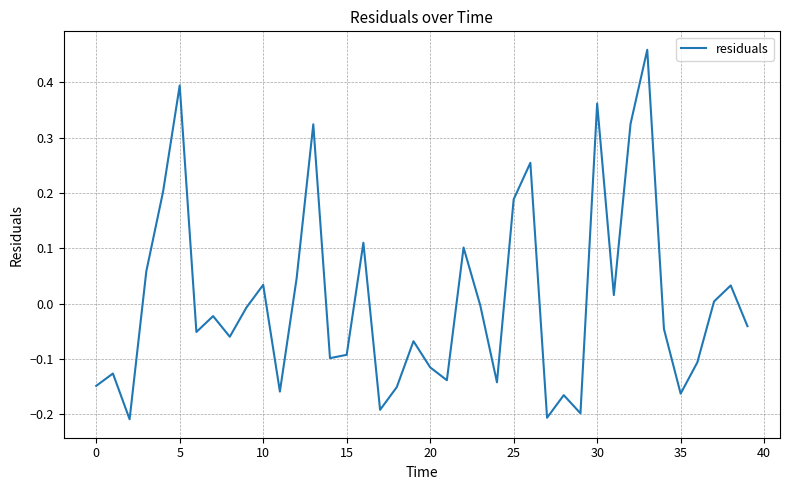

The value at 30 is 0.1. True or false?

False